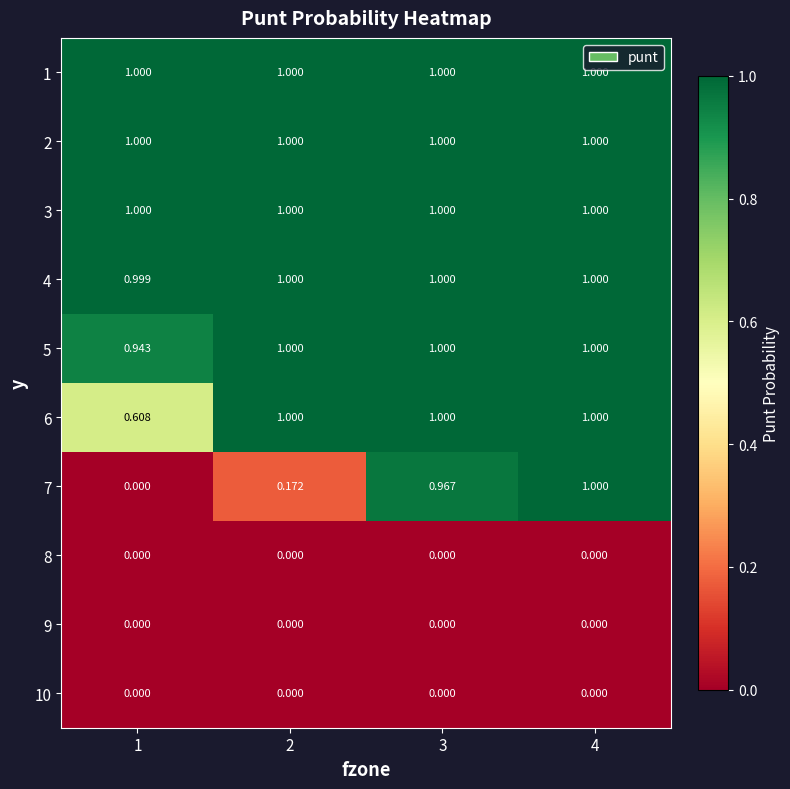

Is the value of 4 at 1 greater than the value of 7 at 3?

Yes